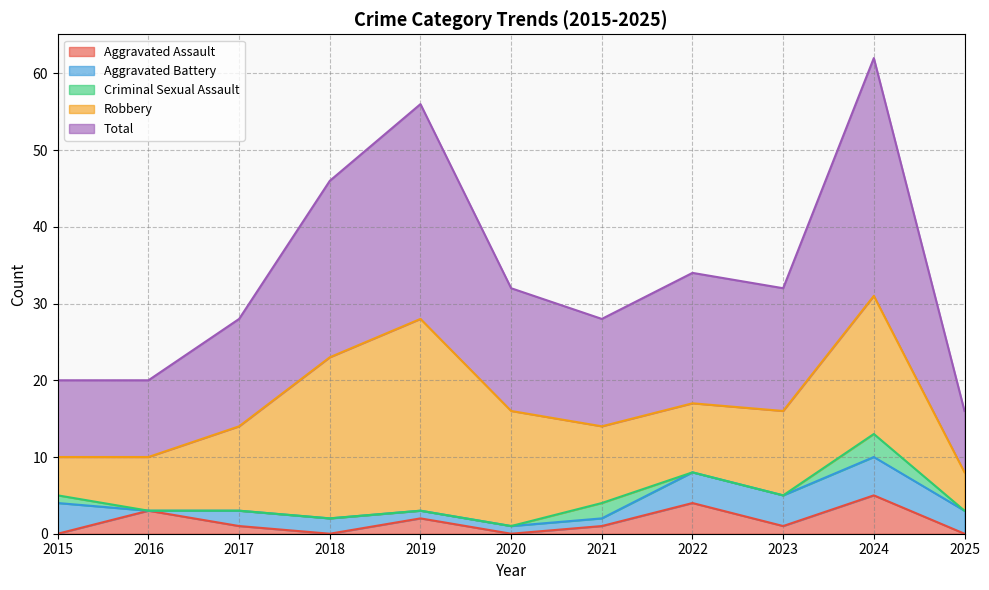

At 2019, list the series in order from largest to smallest.

Total, Robbery, Aggravated Assault, Aggravated Battery, Criminal Sexual Assault